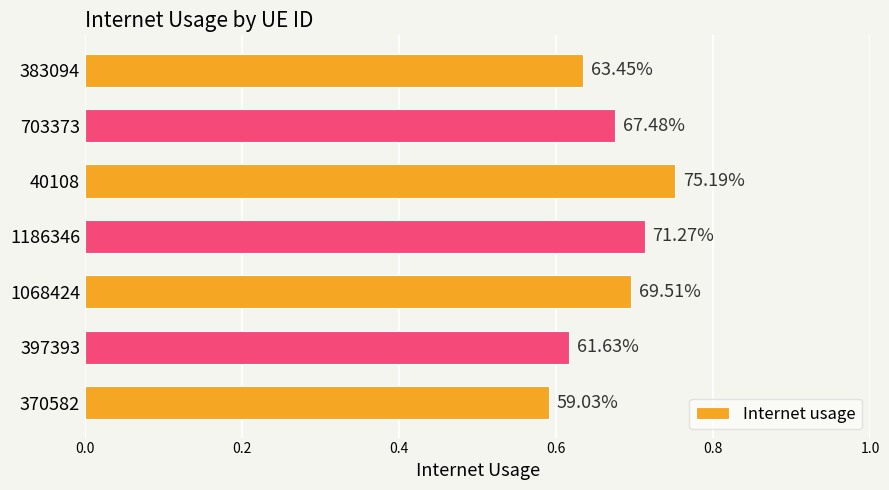

Count the values in the range 0 to 1.

7